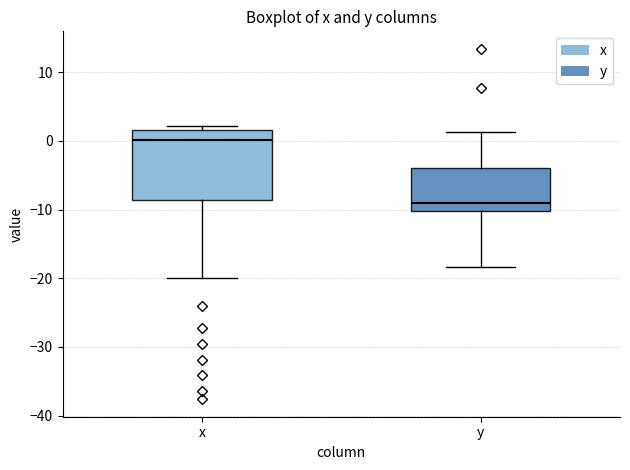

Comparing the boxes themselves (not the whiskers), which one is the tallest?

x